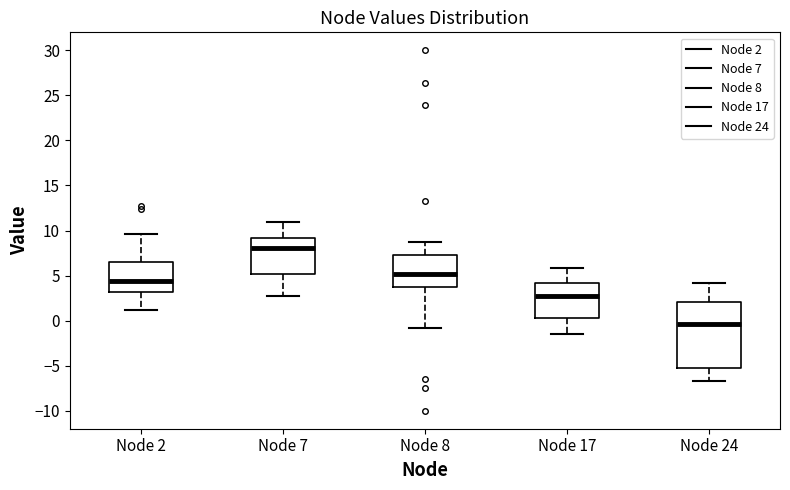

Comparing the boxes themselves (not the whiskers), which one is the tallest?

Node 24